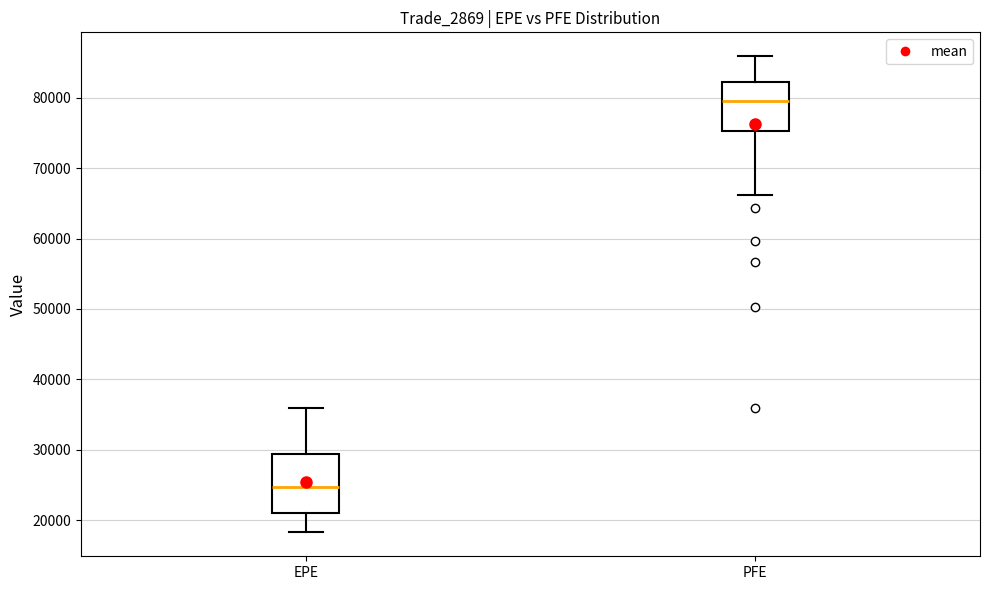

Where does the upper whisker of the box for EPE end on the y-axis? The values are not printed on the chart, so give them approximately, as read against the axis.

36000